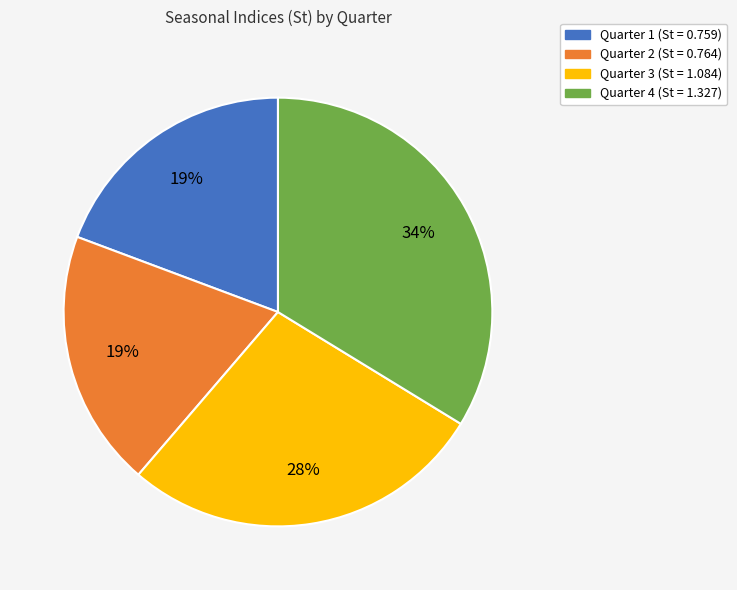

Count the number of slices in the pie.

4